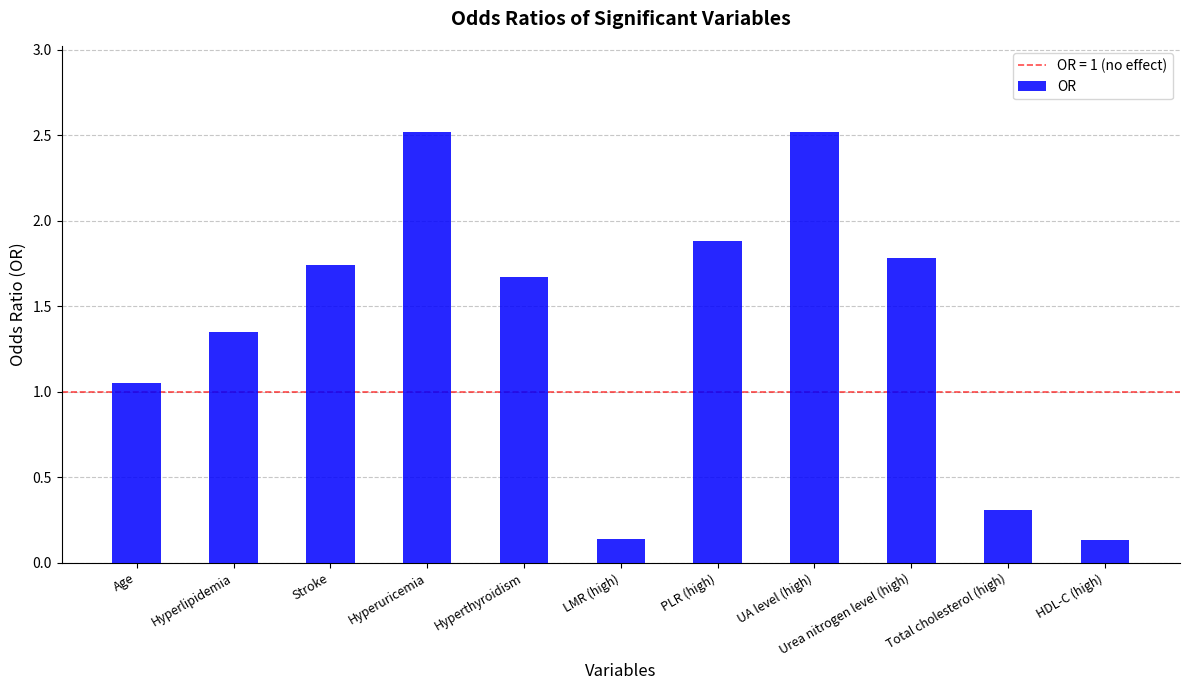

What is the difference between the maximum and minimum values?

2.4